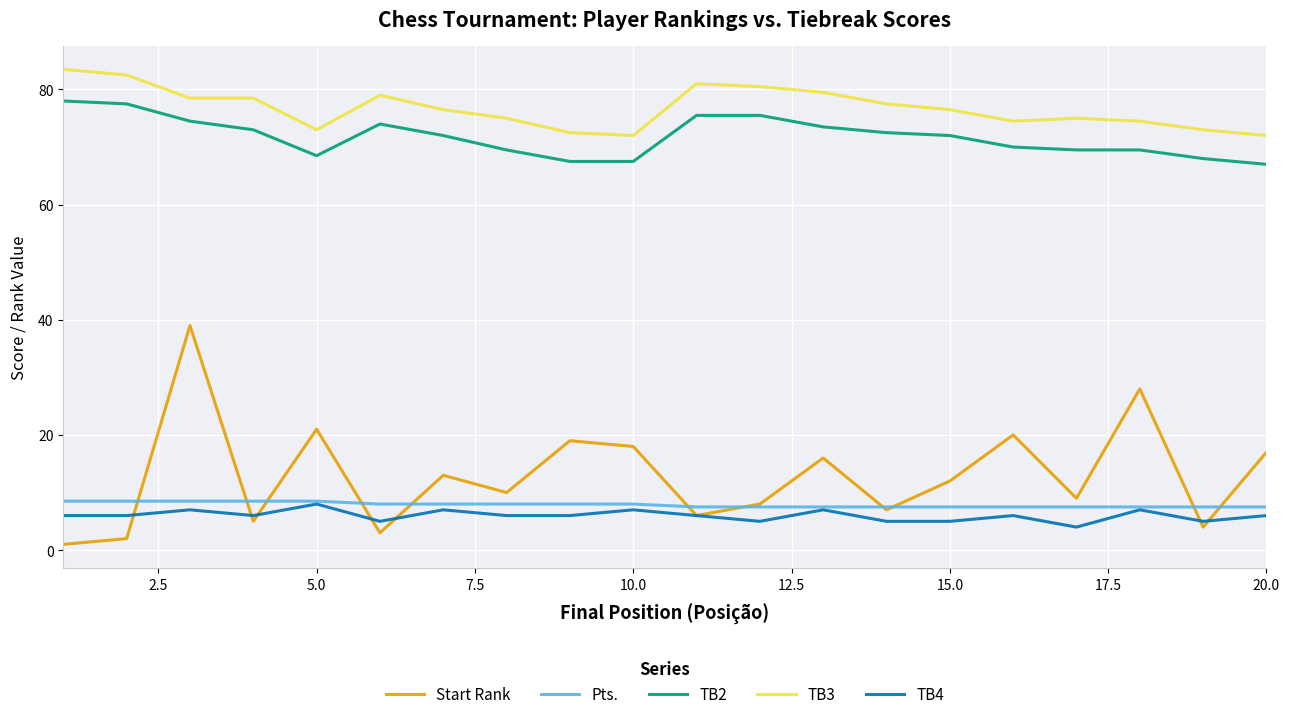

Which series has the largest total across all categories?

TB3